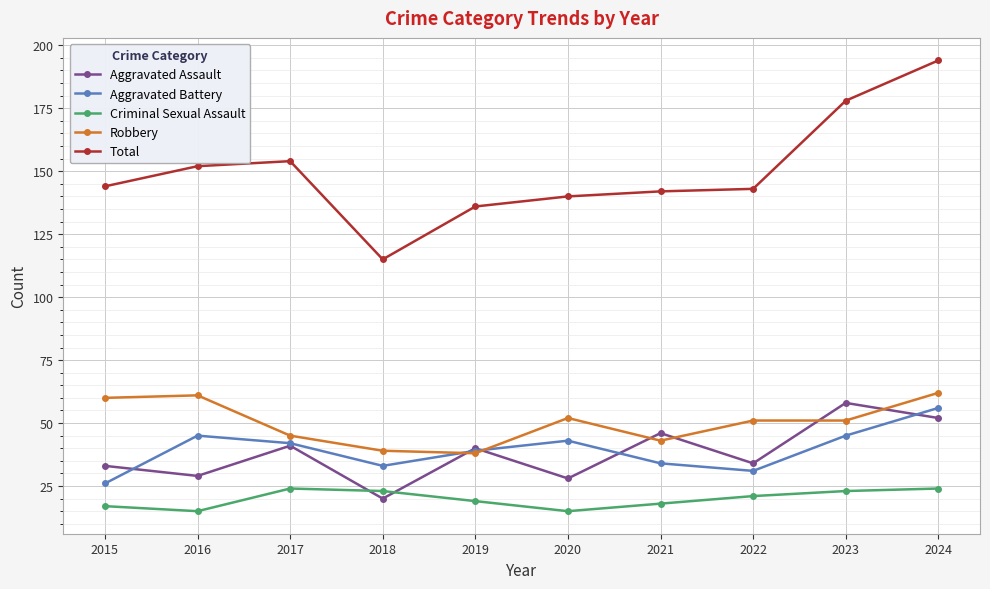

At which category is the sum across all series the highest?

2024